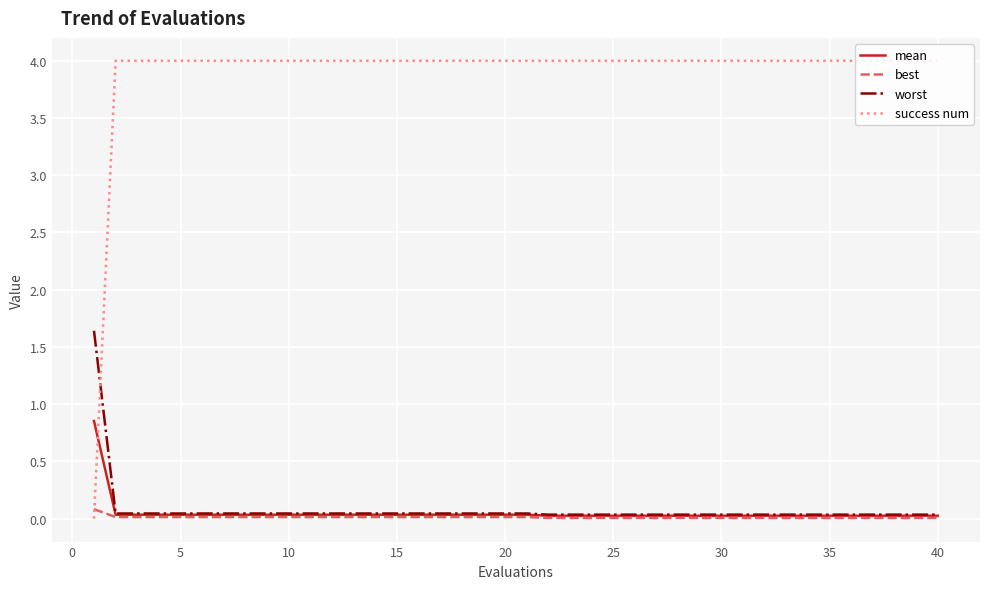

What is the average value of the success num series?

3.9